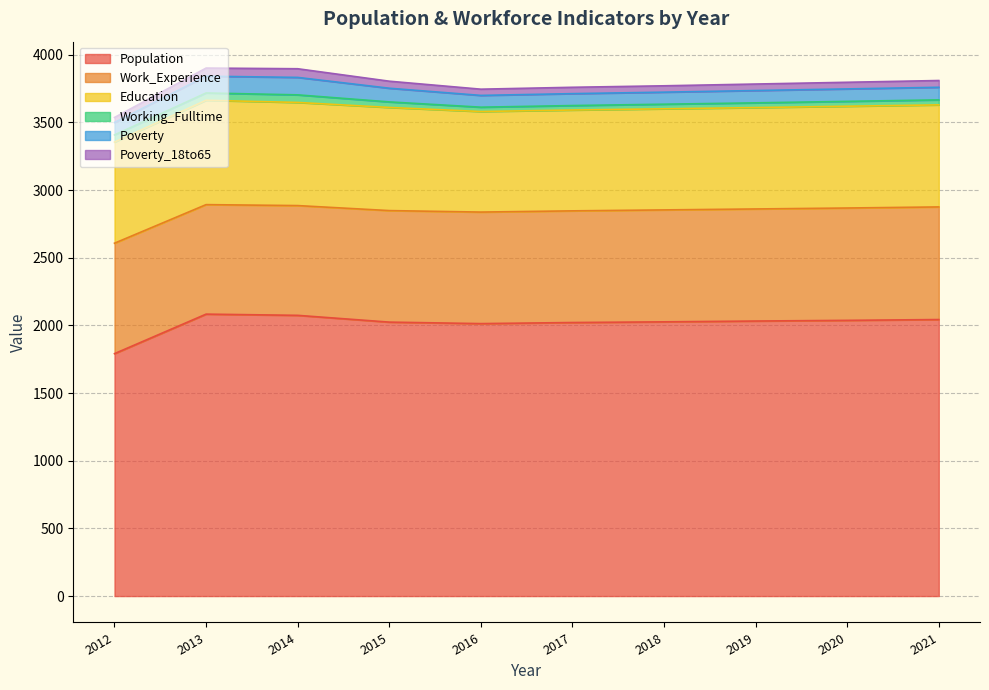

Reading right to left, transcribe all the data shown in this chart.

Population: 2021=2043	2020=2037	2019=2032	2018=2026	2017=2021	2016=2013	2015=2024	2014=2074	2013=2083	2012=1791
Work_Experience: 2021=832	2020=830	2019=828	2018=827	2017=825	2016=824	2015=824	2014=811	2013=809	2012=816
Education: 2021=754	2020=752	2019=749	2018=747	2017=745	2016=743	2015=762	2014=762	2013=771	2012=747
Working_Fulltime: 2021=37	2020=36	2019=35	2018=34	2017=33	2016=32	2015=41	2014=56	2013=54	2012=53
Poverty: 2021=93	2020=92	2019=91	2018=89	2017=88	2016=87	2015=101	2014=129	2013=124	2012=92
Poverty_18to65: 2021=50	2020=49	2019=48	2018=47	2017=47	2016=46	2015=52	2014=64	2013=60	2012=37